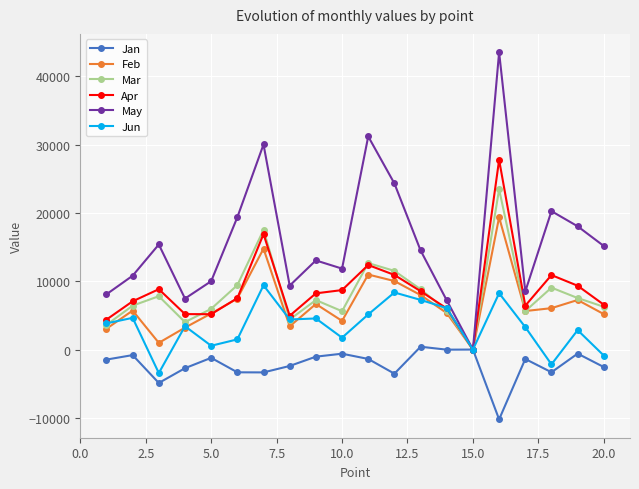

Which series has the largest range (max minus min)?

May